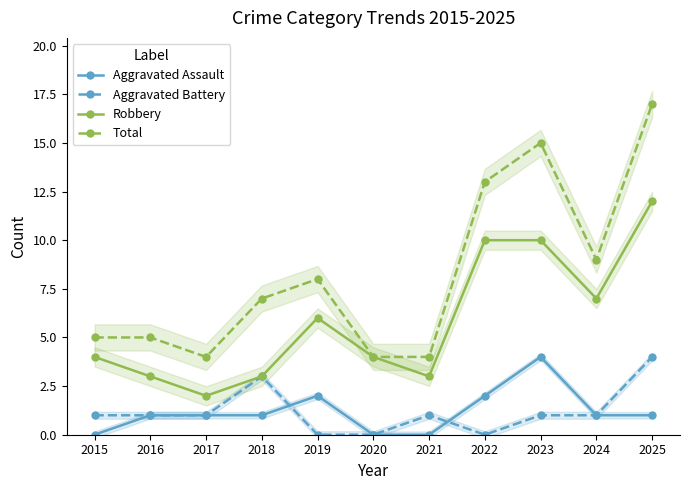

Reading left to right, what are all the values shown in this chart?

Aggravated Assault: 0	1	1	1	2	0	0	2	4	1	1
Aggravated Battery: 1	1	1	3	0	0	1	0	1	1	4
Robbery: 4	3	2	3	6	4	3	10	10	7	12
Total: 5	5	4	7	8	4	4	13	15	9	17